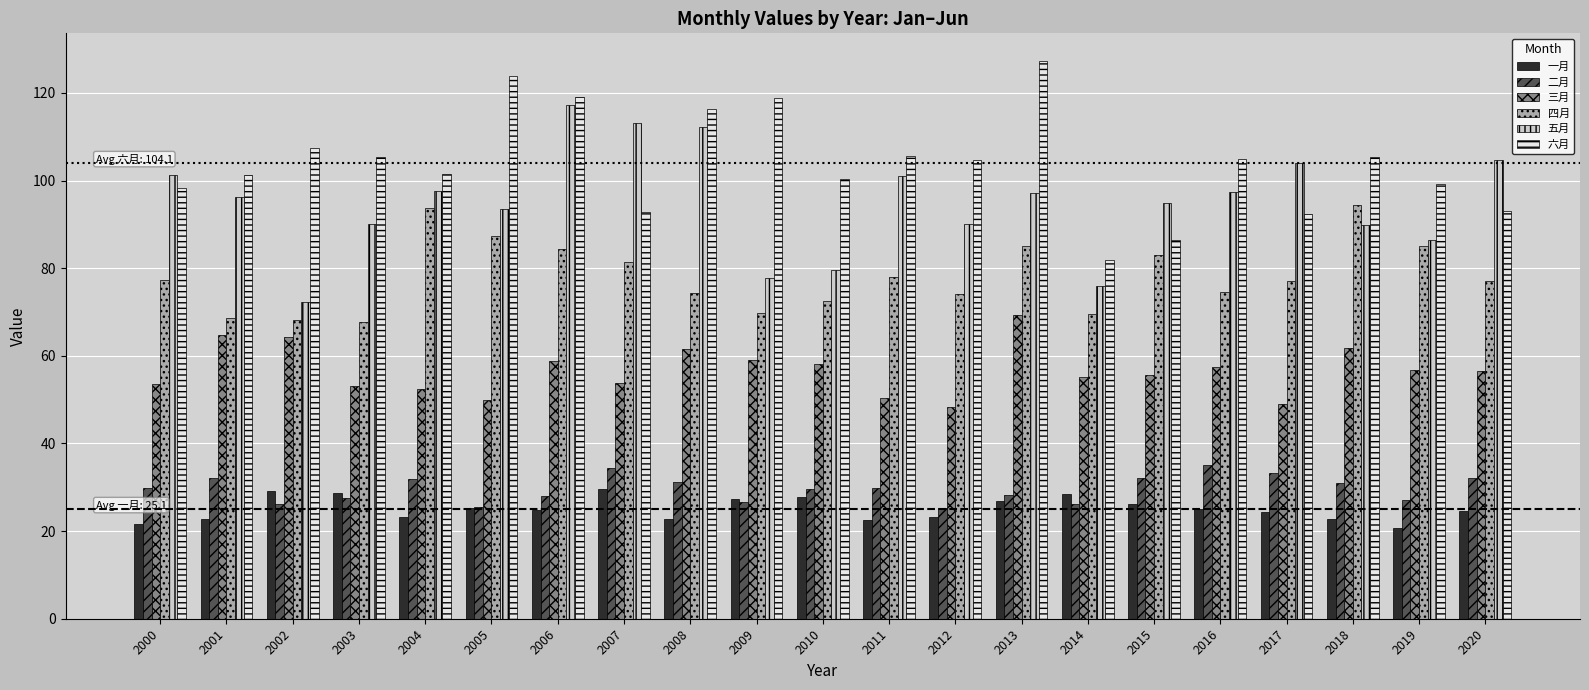

Between 2005 and 2007, which series saw the biggest shift?

六月